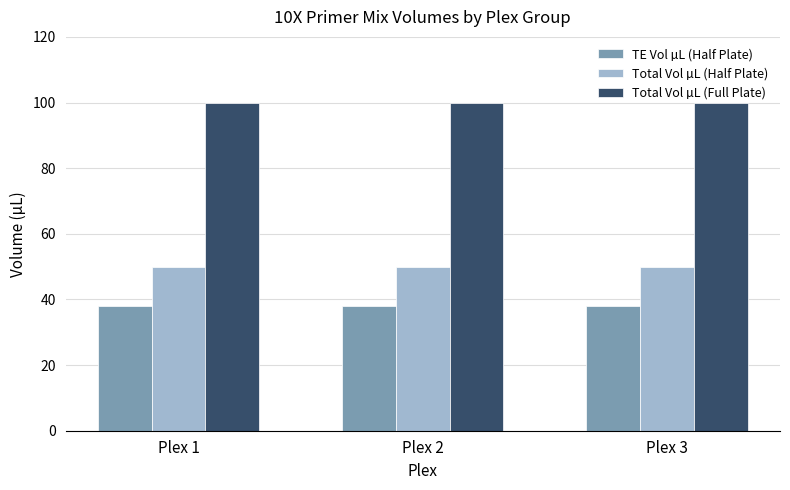

The value of Total Vol µL (Half Plate) at Plex 1 is 84. True or false?

False